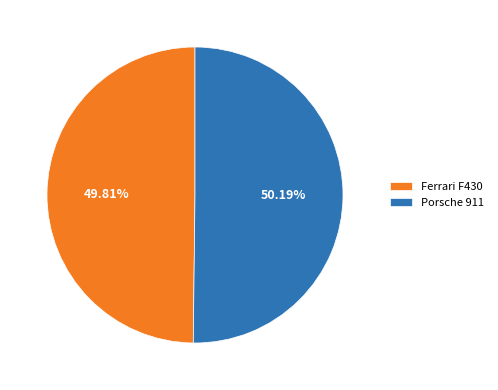

Is there any slice that represents more than half of the pie?

Yes